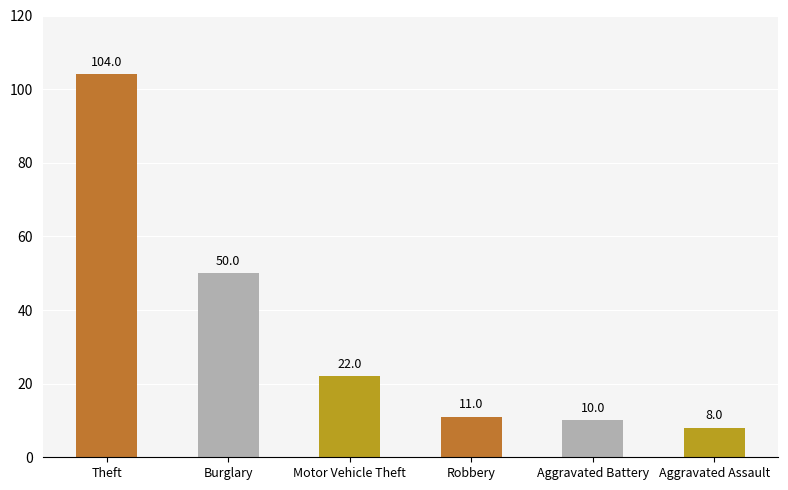

How many distinct data groups are displayed?

1